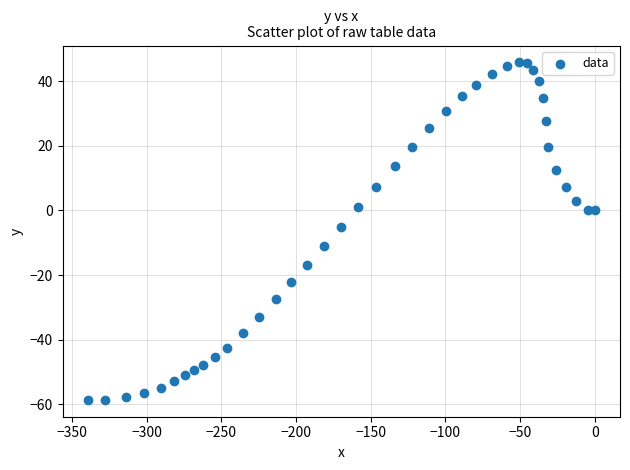

What is the range of Y values (max minus min)?

104.6